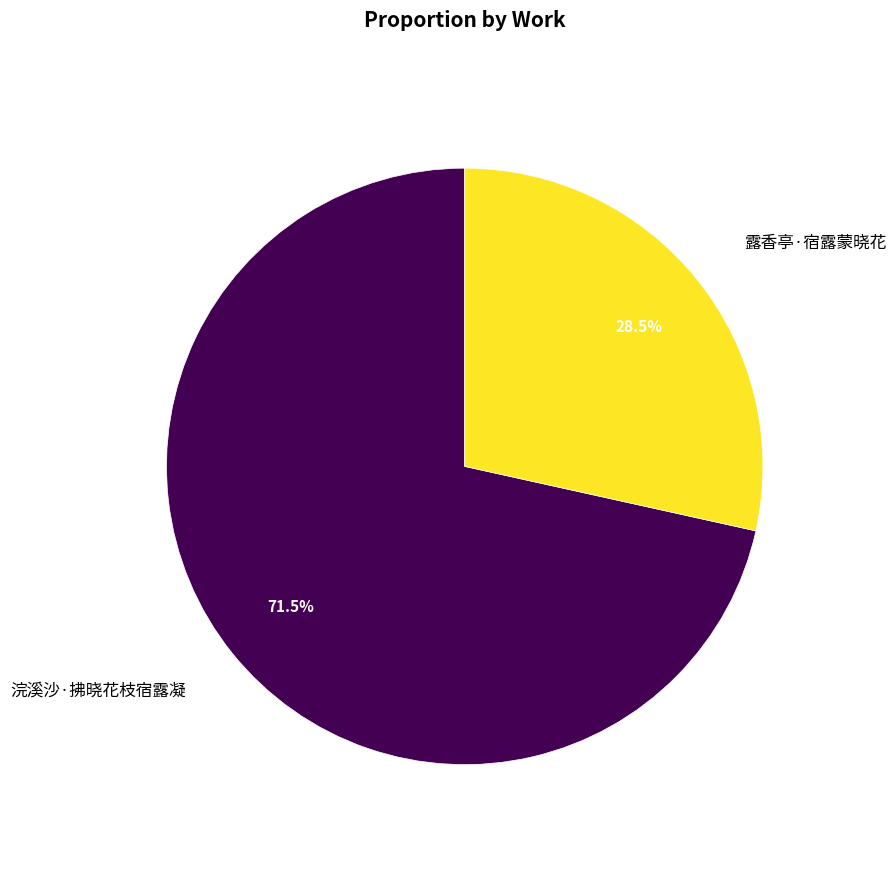

Does any single category account for the majority?

Yes